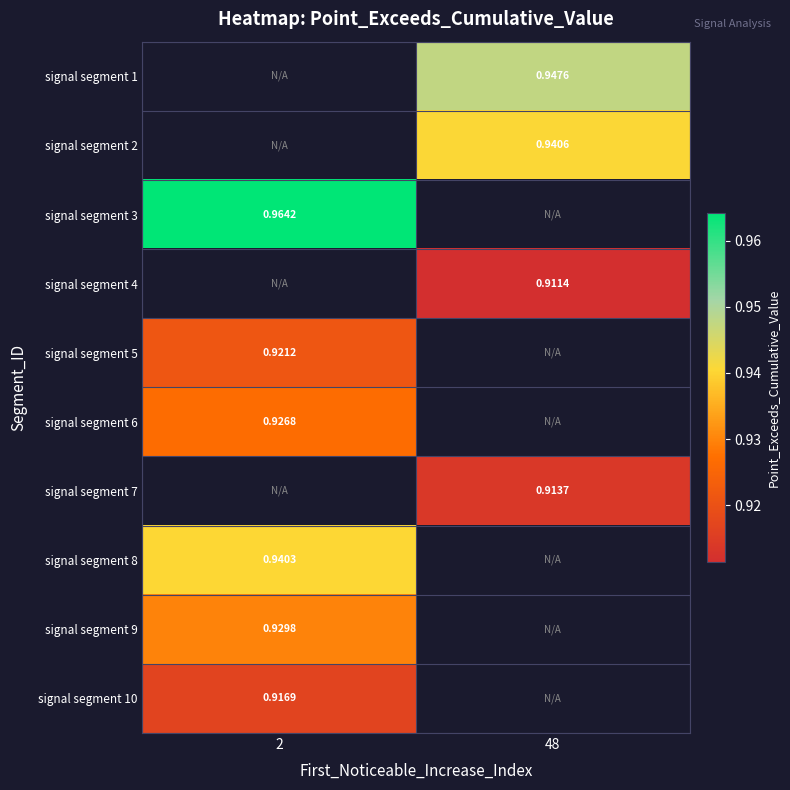

What value does the signal segment 2 series have at 48?

0.9